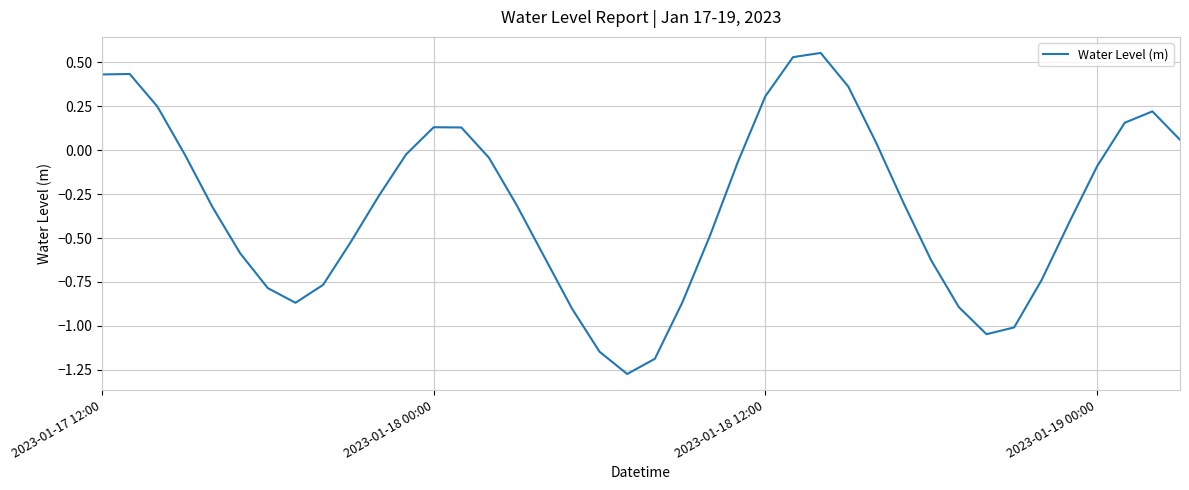

What is the difference between the maximum and minimum values?

1.8